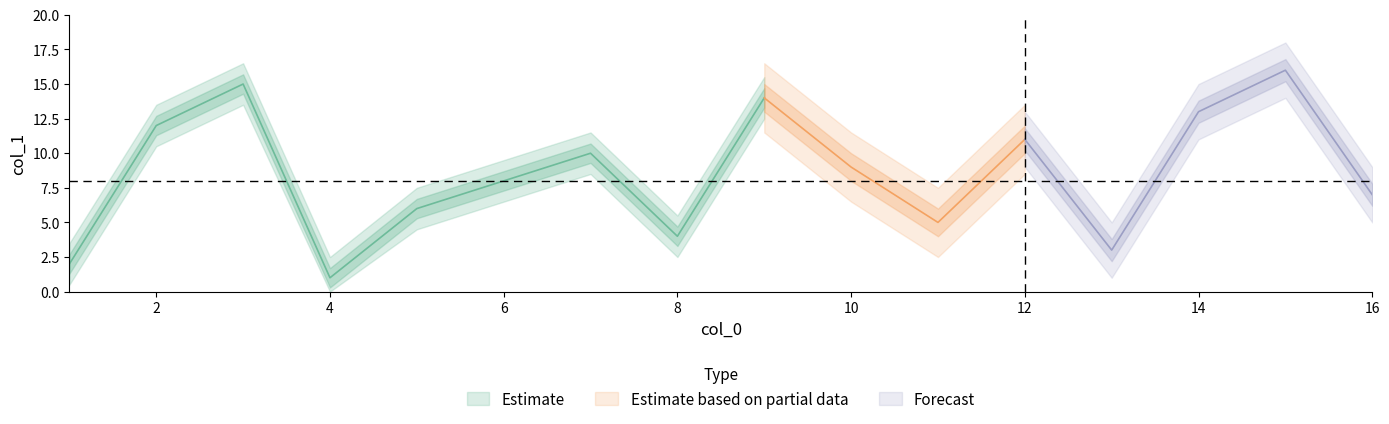

Which has a higher value, 2 or 5?

2